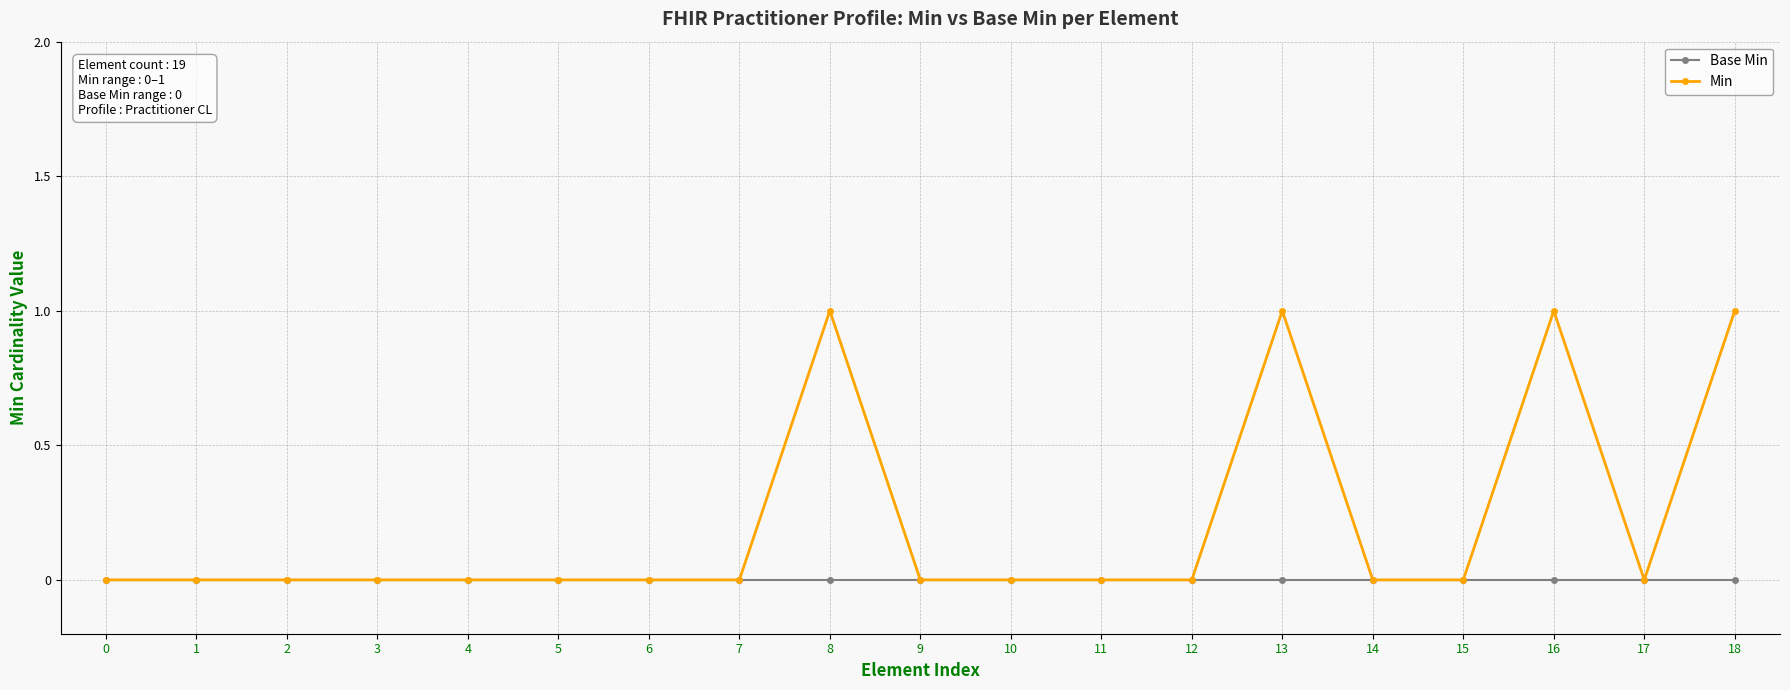

Reading left to right, what are all the values shown in this chart?

Base Min: 0	0	0	0	0	0	0	0	0	0	0	0	0	0	0	0	0	0	0
Min: 0	0	0	0	0	0	0	0	1	0	0	0	0	1	0	0	1	0	1